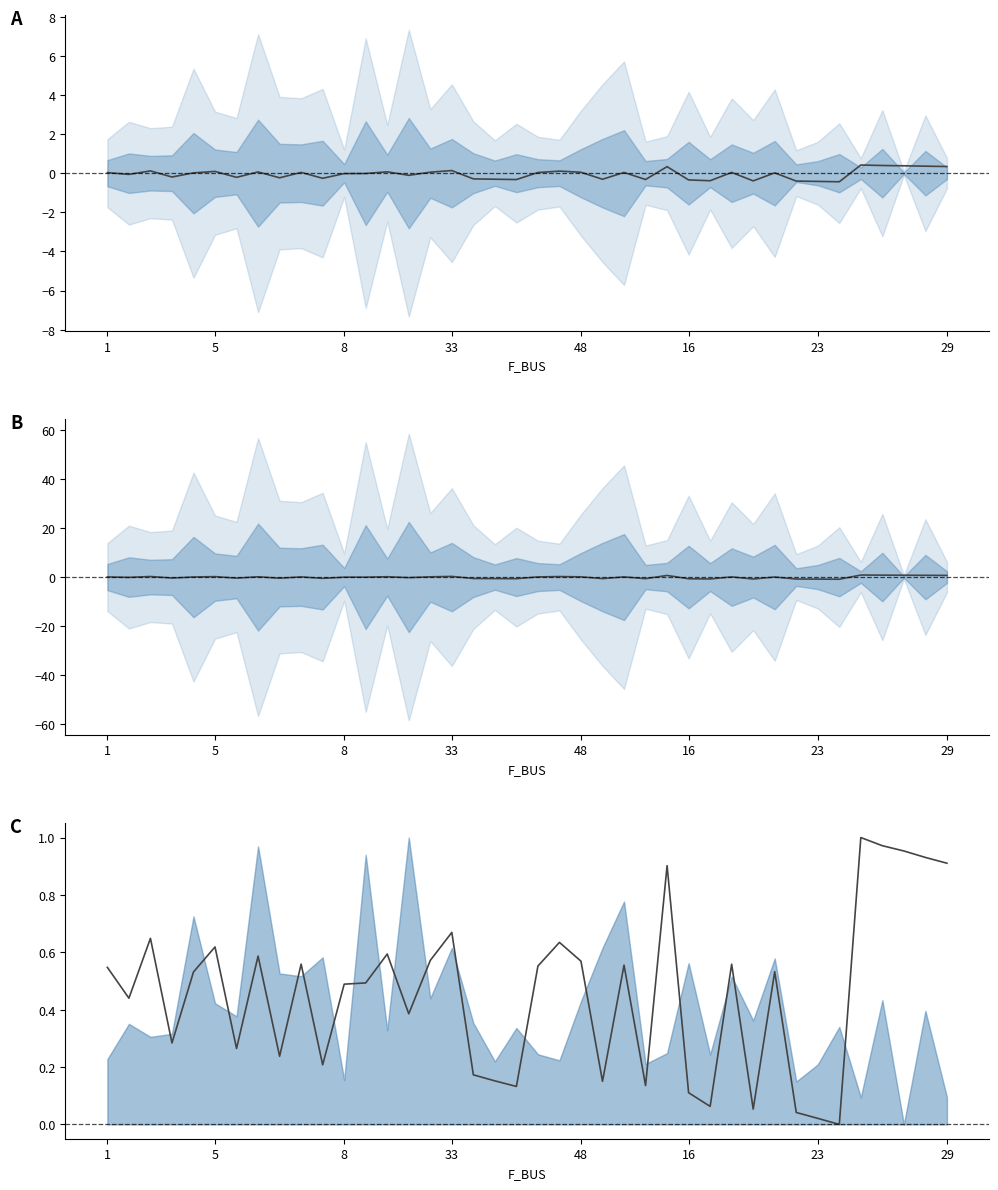

Which category has the lowest value across all series?

34